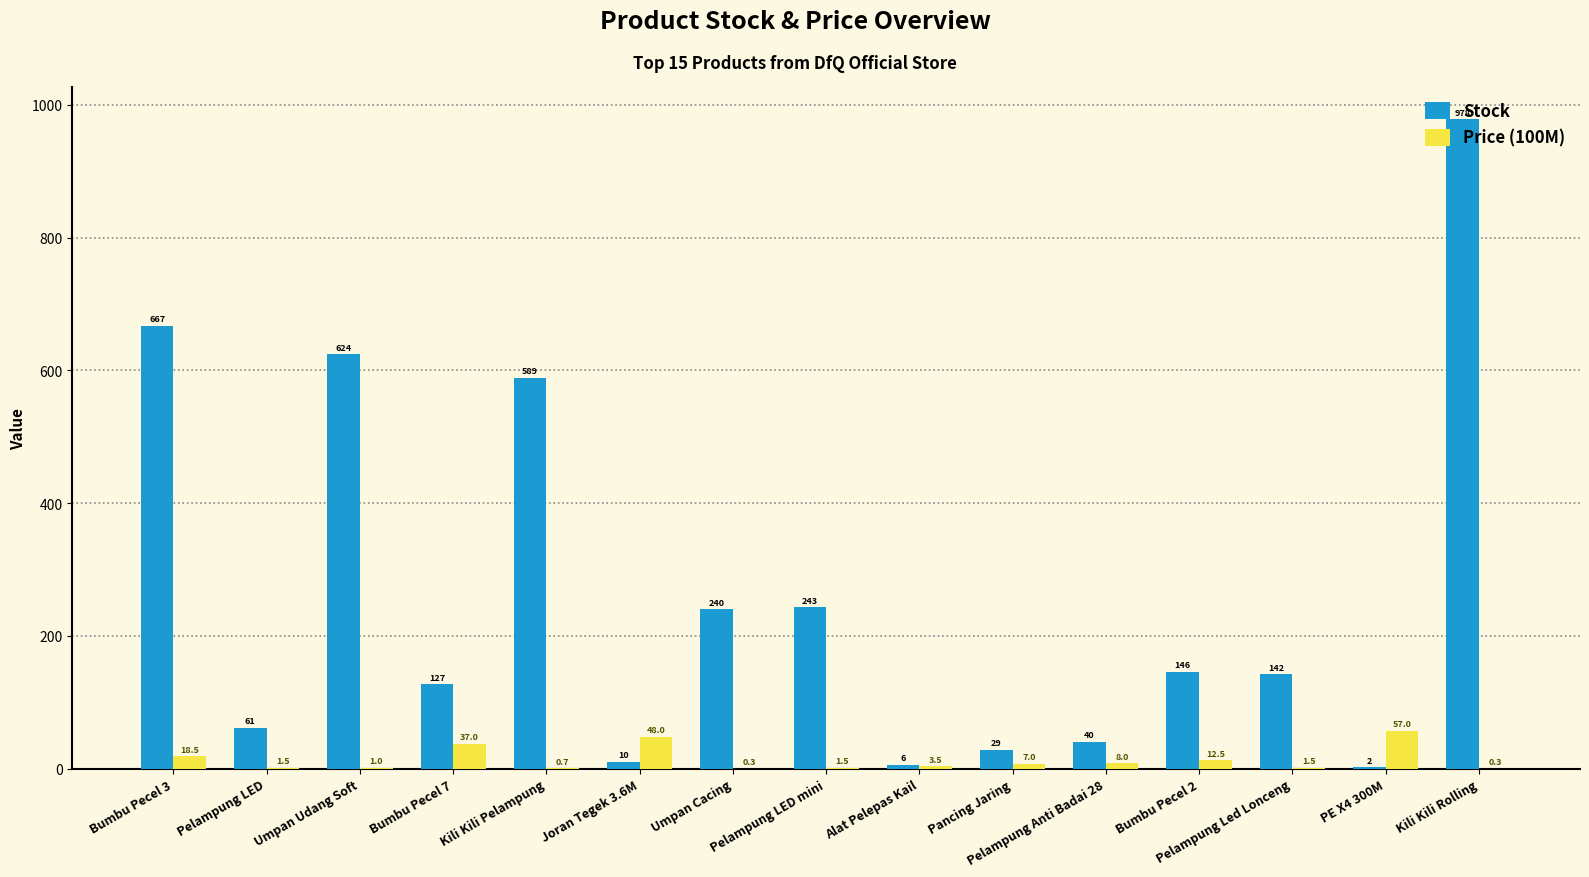

What is the sum of all Price (100M) values?

198.4